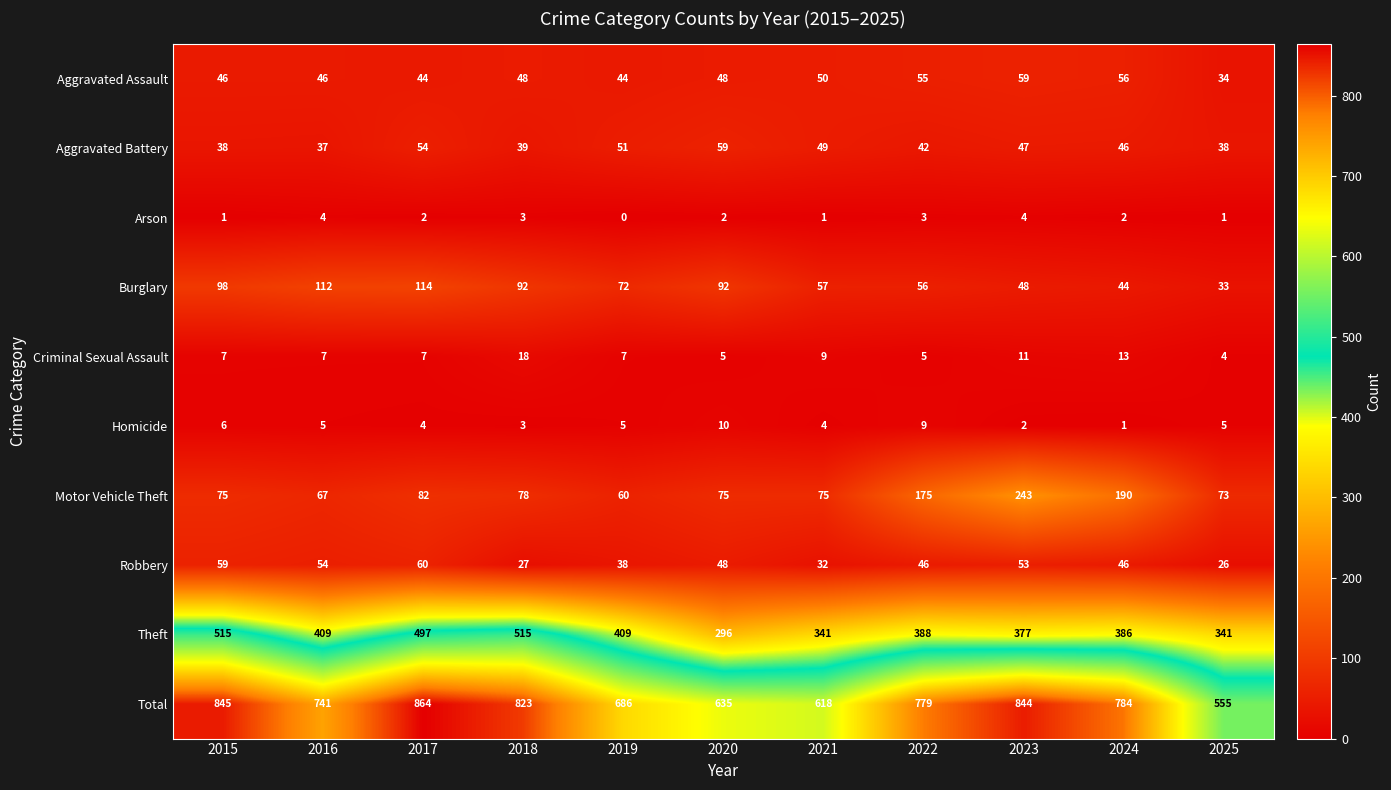

How many Arson values are between 1 and 3?

8